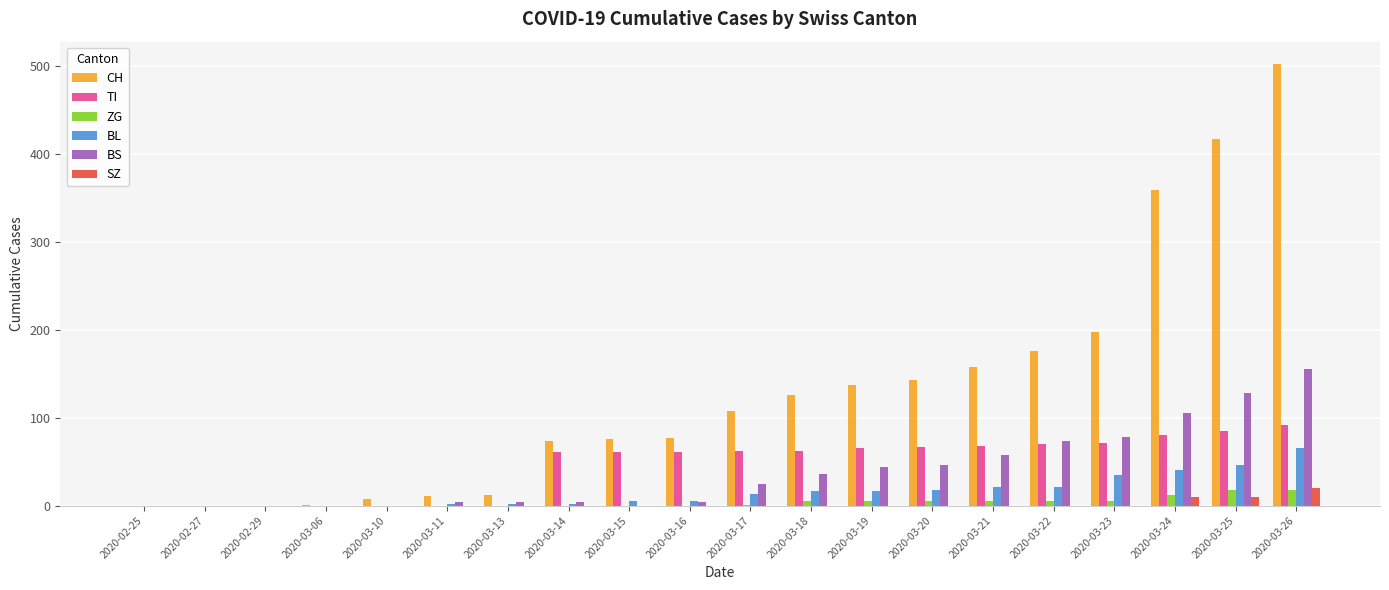

Is it true that BL equals -21 at 2020-02-25?

False